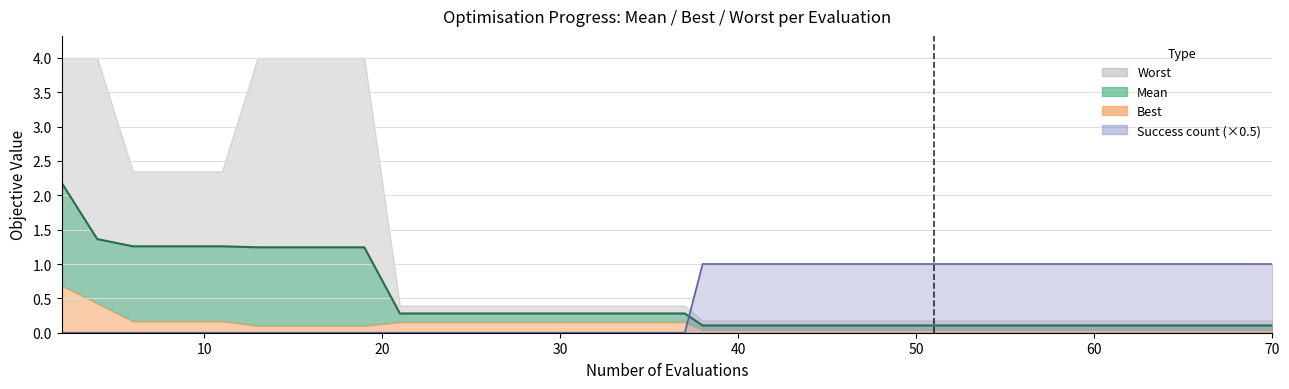

Does the chart have visible grid lines?

Yes